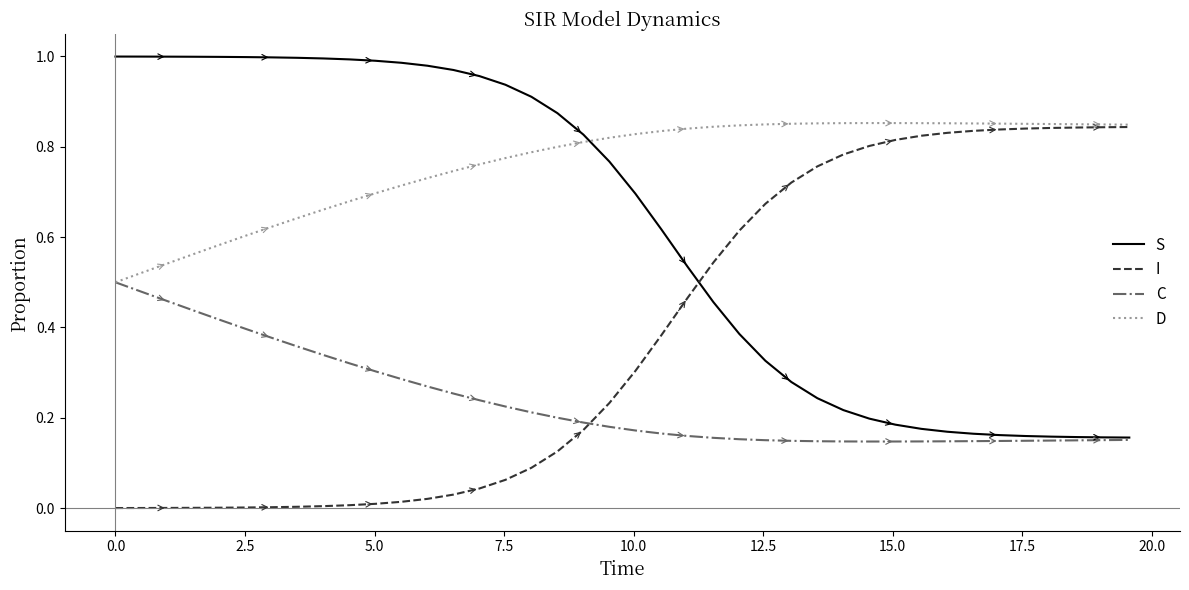

List the series in order of their overall mean, lowest first.

C, I, S, D